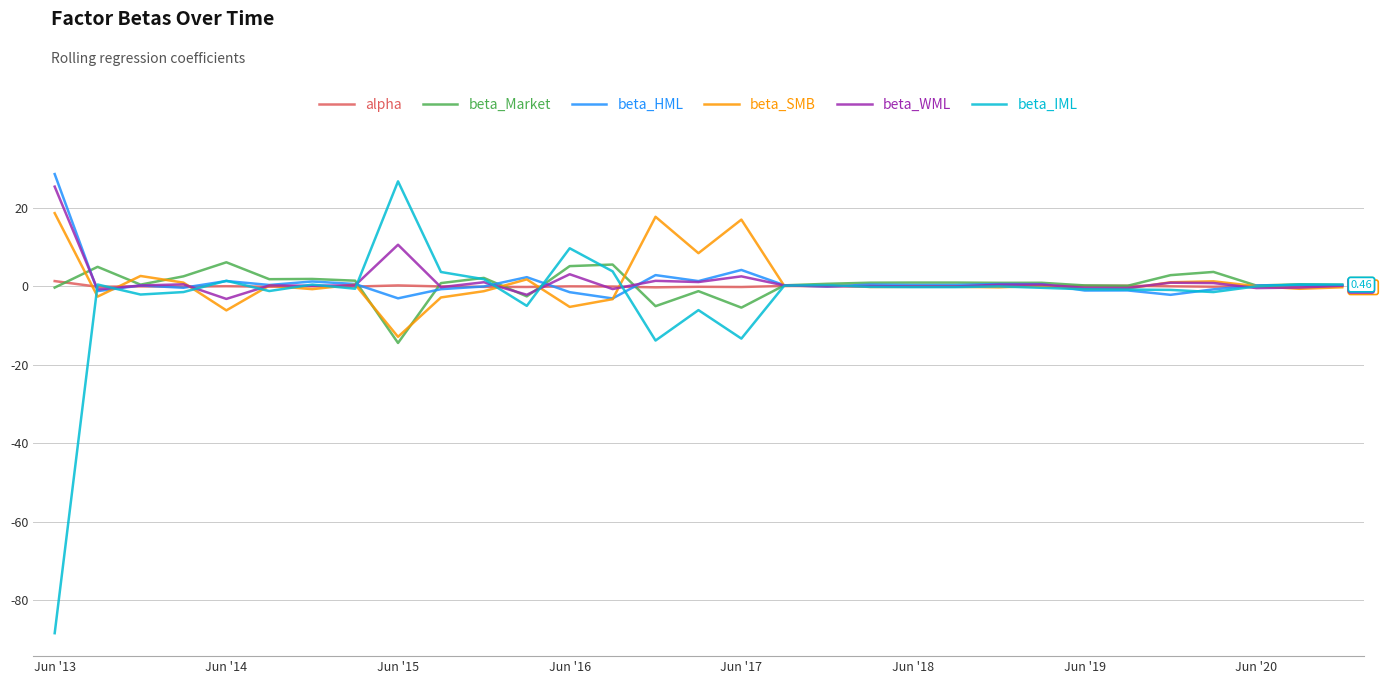

Is this an area chart (filled region under the line)?

No